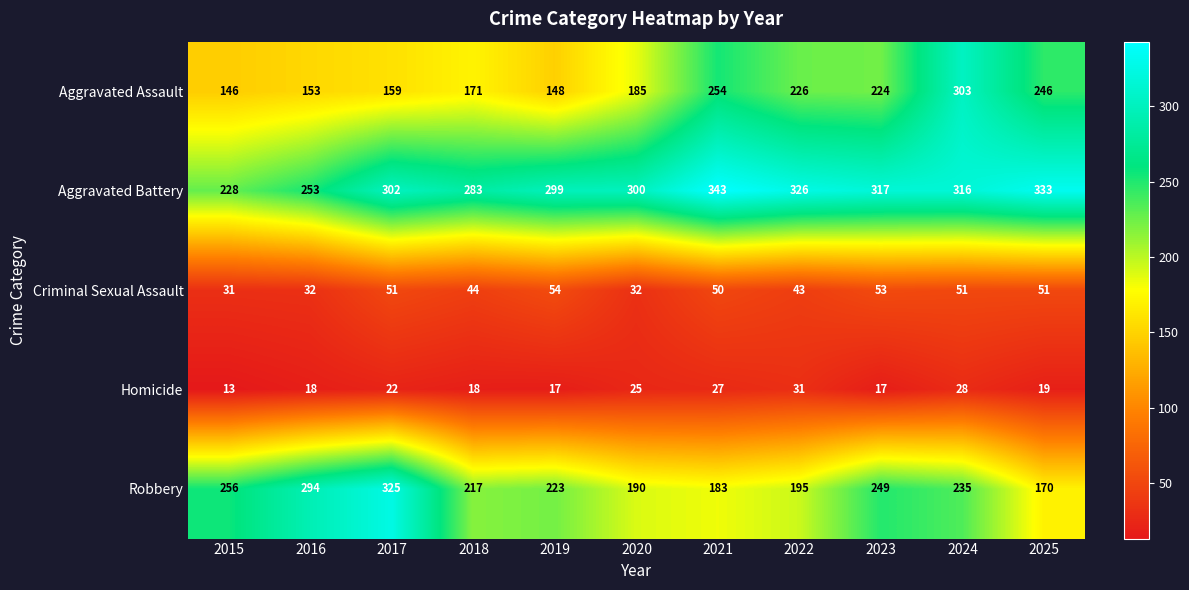

How many data points in Criminal Sexual Assault are less than 50?

5